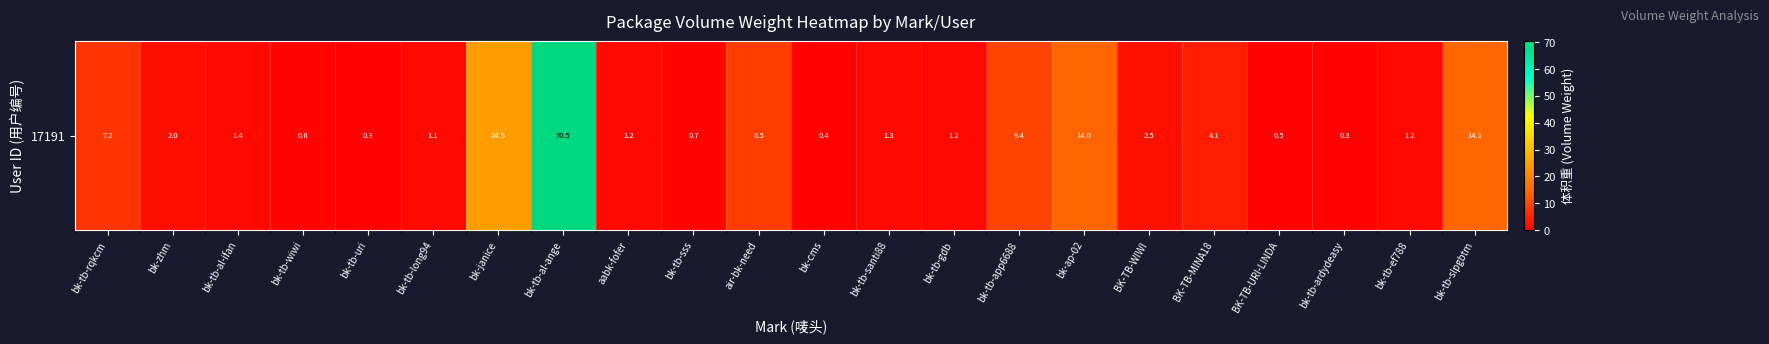

Rank the categories by value from highest to lowest.

bk-tb-al-ange, bk-janice, bk-tb-slpgbtm, bk-ap-02, bk-tb-app6688, air-bk-need, bk-tb-rqkcm, BK-TB-MINA18, BK-TB-WIWI, bk-zhm, bk-tb-al-ifan, bk-tb-santi88, bk-tb-gdb, bk-tb-ef788, aabk-fofer, bk-tb-long94, bk-tb-sss, bk-tb-wiwi, BK-TB-URI-LINDA, bk-cms, bk-tb-ardydeasy, bk-tb-uri